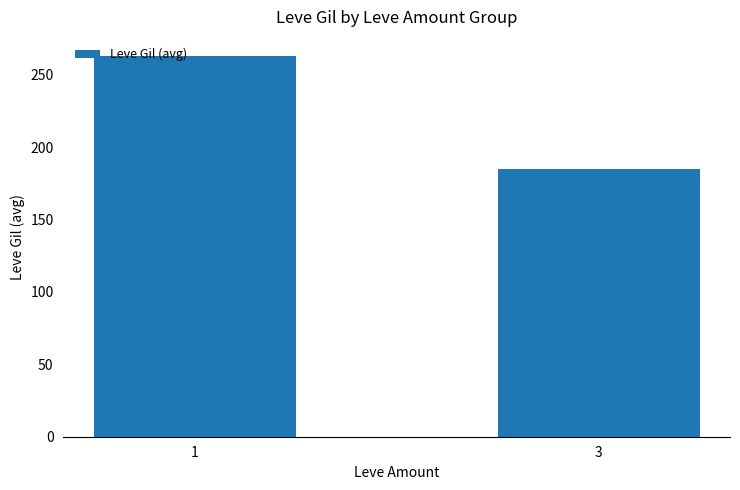

True or false: the data shows 83.9 at 1.

False